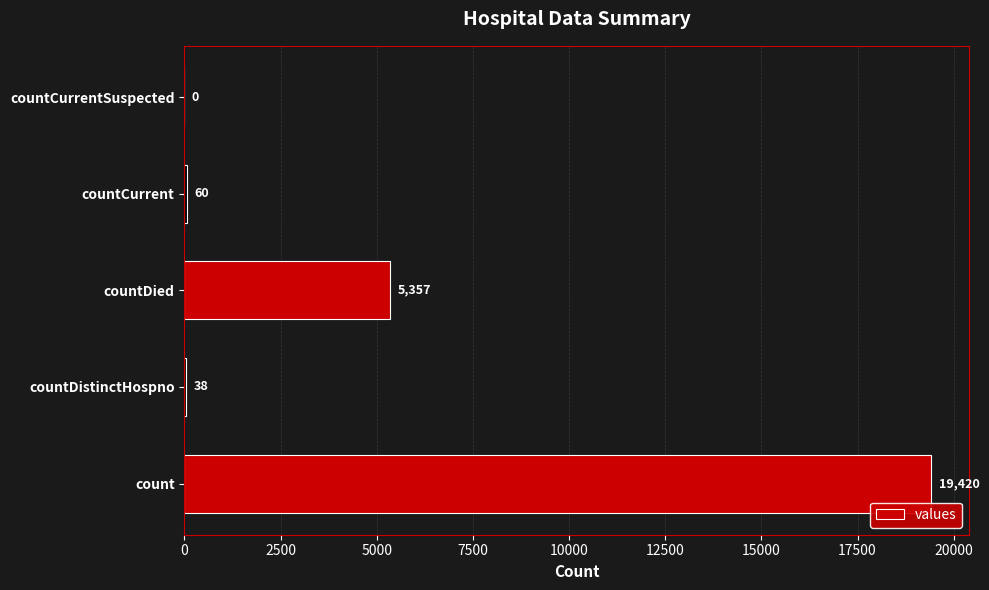

Reading bottom to top, list all the values displayed in this chart.

count=19420	countDistinctHospno=38	countDied=5357	countCurrent=60	countCurrentSuspected=0